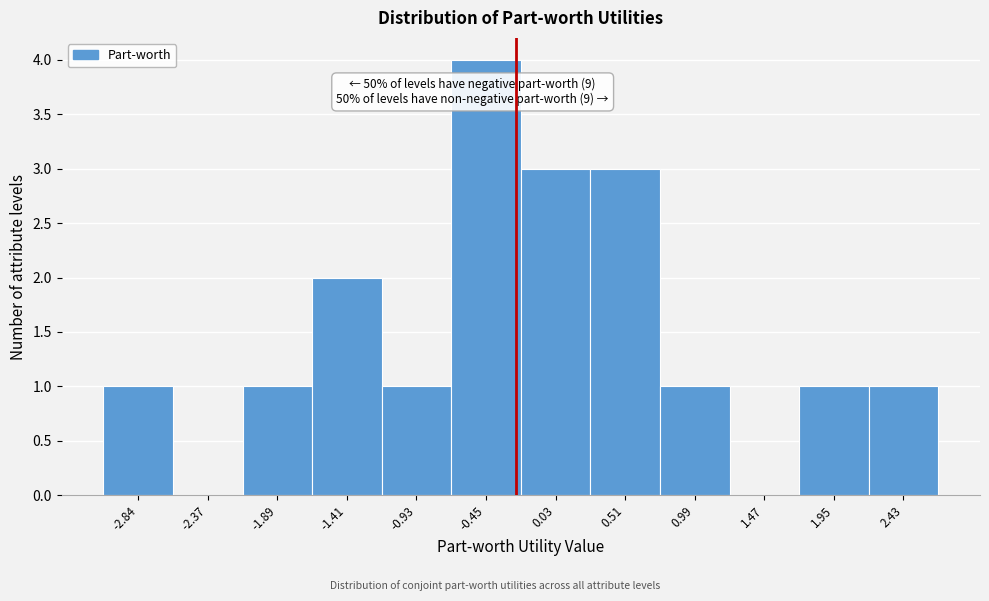

Reading left to right, extract all data points from this chart.

-2.84=1	-2.37=0	-1.89=1	-1.41=2	-0.93=1	-0.45=4	0.03=3	0.51=3	0.99=1	1.47=0	1.95=1	2.43=1